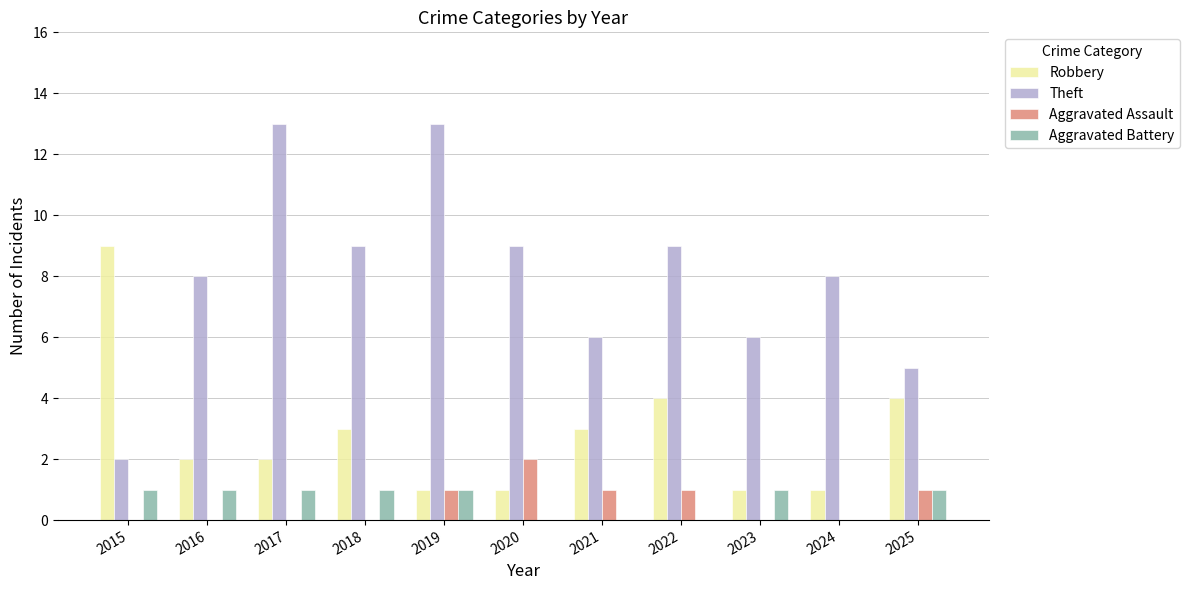

Which series has the largest range (max minus min)?

Theft